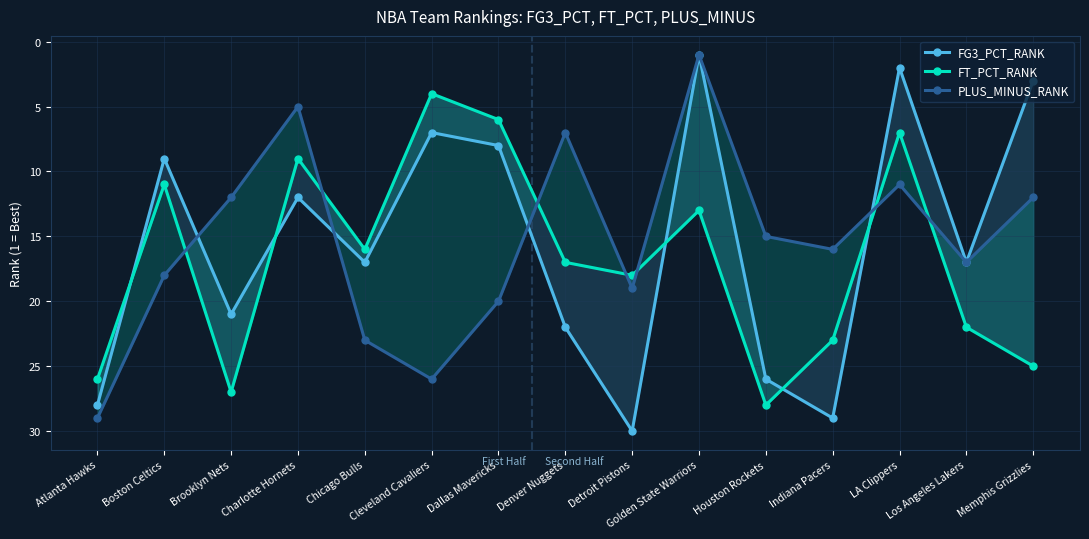

Is the value of PLUS_MINUS_RANK at Detroit Pistons greater than the value of FG3_PCT_RANK at Chicago Bulls?

Yes